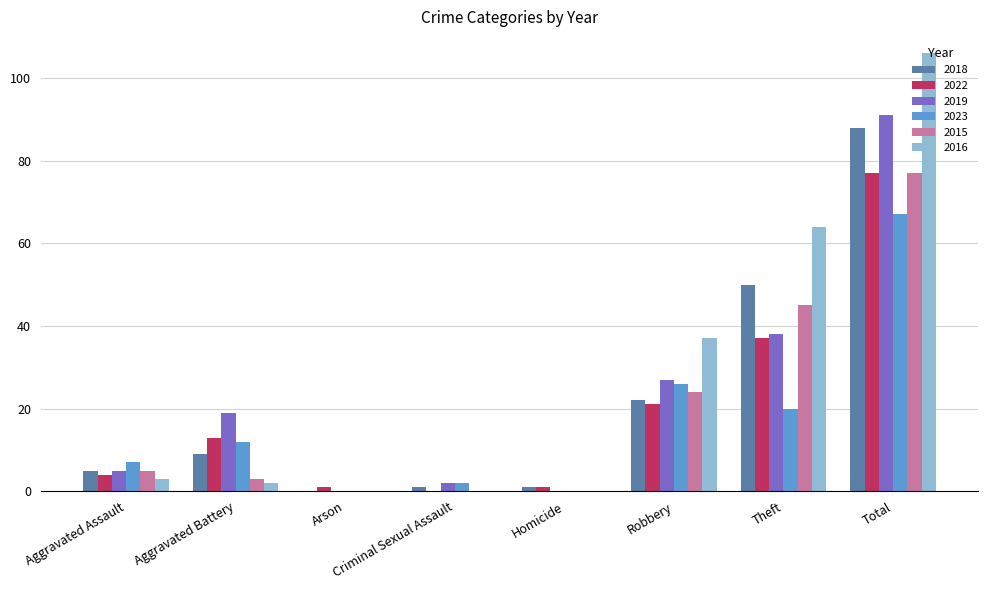

What is the maximum value for 2018?

88